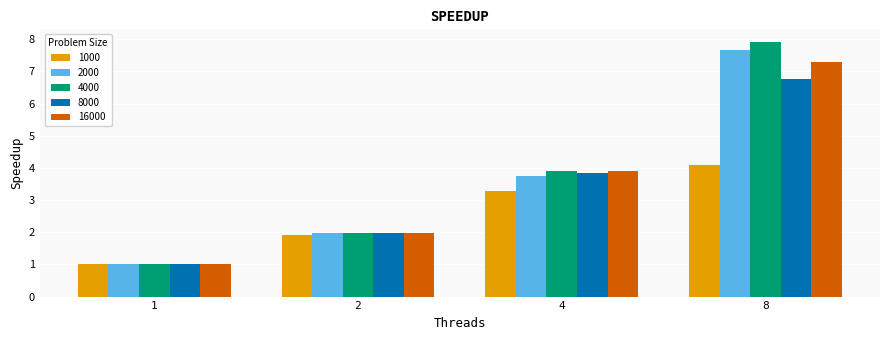

Is it true that 1000 equals 1.7 at 1?

False